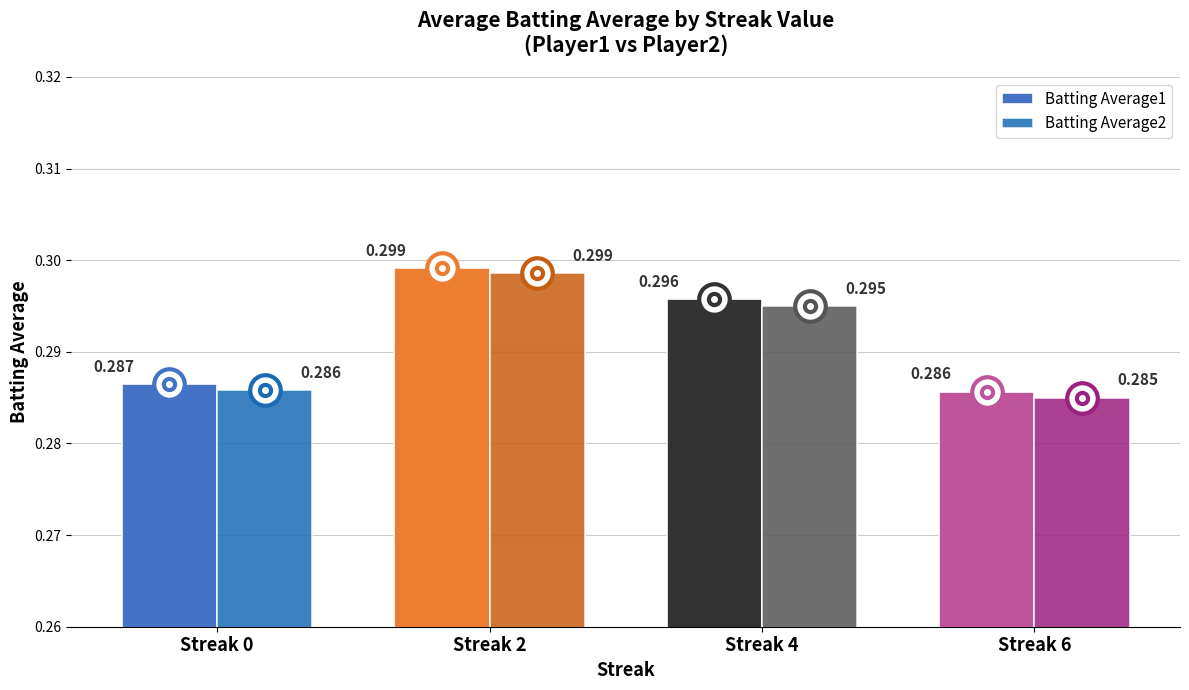

Is the value of Batting Average1 at Streak 6 greater than the value of Batting Average2 at Streak 4?

No